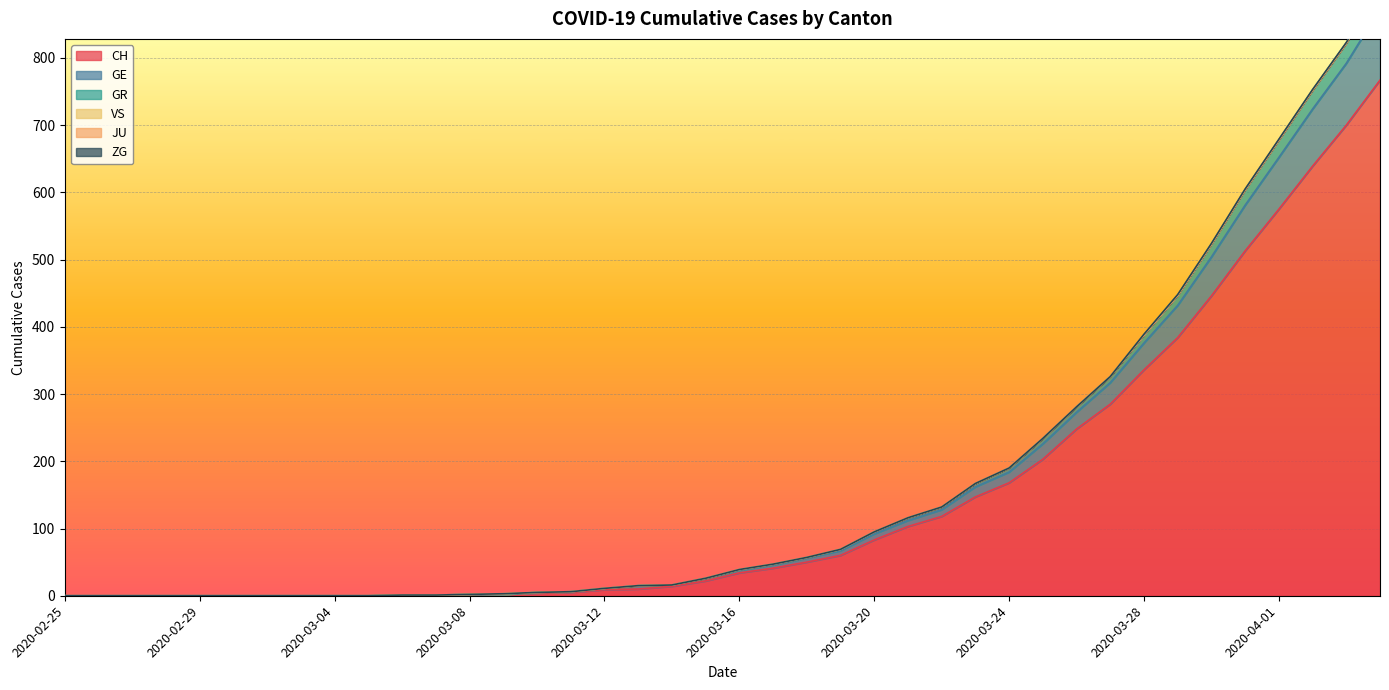

How many positive values does the GR series have?

30